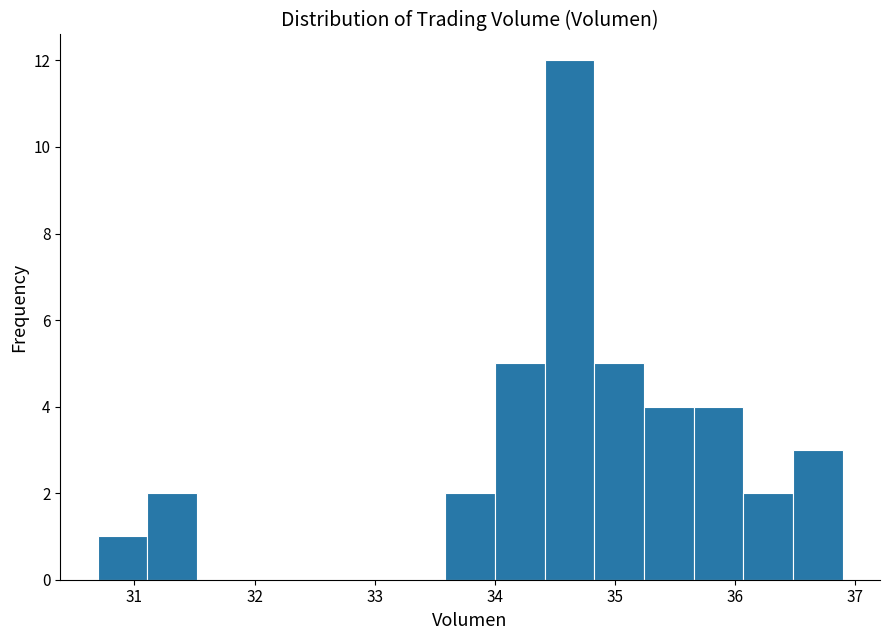

Reading left to right, transcribe this chart: for each bar, give the range it covers on the x-axis and its height. Neither the bar edges nor the heights are printed on the chart, so give them approximately, as read against the axes.

30.7 to 31.1: 1
31.1 to 31.5: 2
31.5 to 31.9: 0
31.9 to 32.3: 0
32.3 to 32.8: 0
32.8 to 33.2: 0
33.2 to 33.6: 0
33.6 to 34.0: 2
34.0 to 34.4: 5
34.4 to 34.8: 12
34.8 to 35.2: 5
35.2 to 35.7: 4
35.7 to 36.1: 4
36.1 to 36.5: 2
36.5 to 36.9: 3